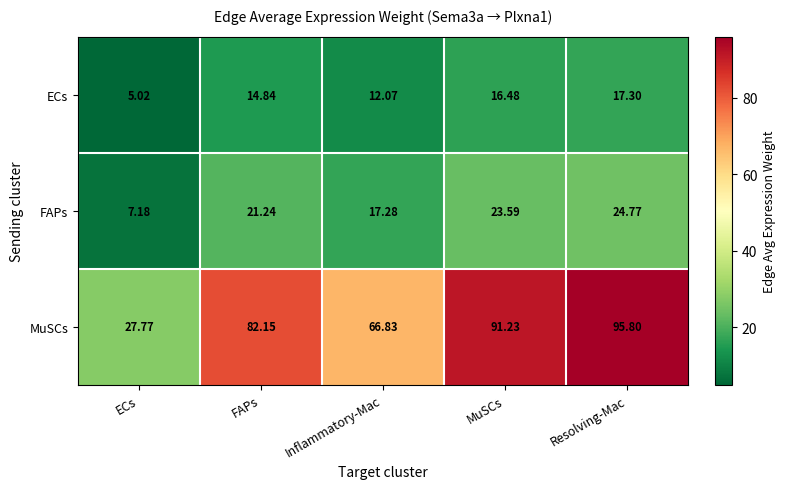

At which label is FAPs closest to 15?

Inflammatory-Mac